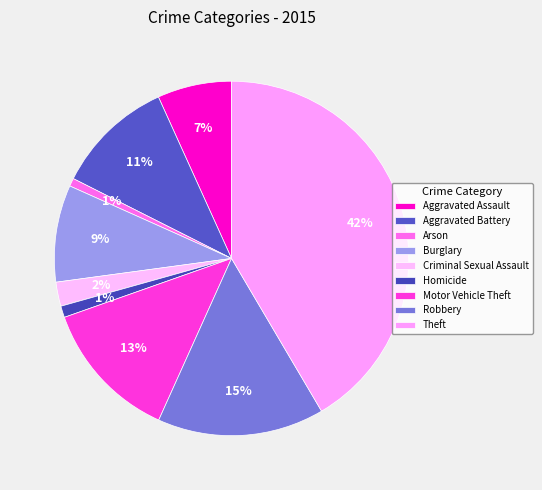

Do Aggravated Assault and Theft together represent more than half of the pie?

No